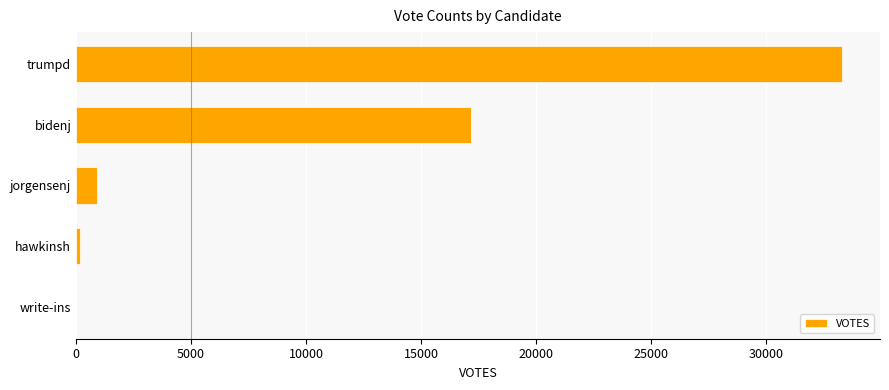

Are the bars horizontal?

Yes